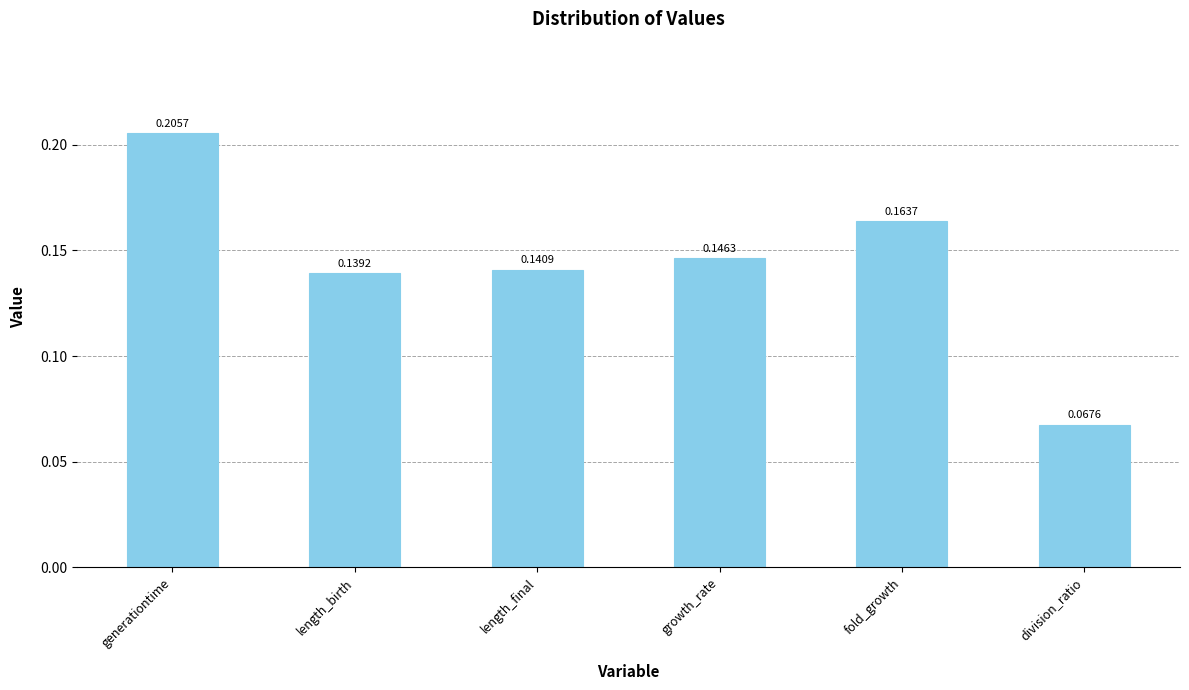

What position from the right is fold_growth?

2